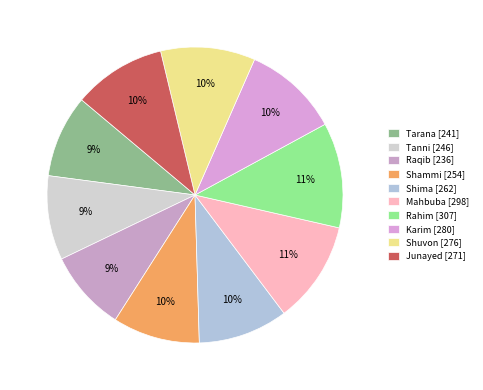

Do Junayed and Tanni together represent more than half of the pie?

No